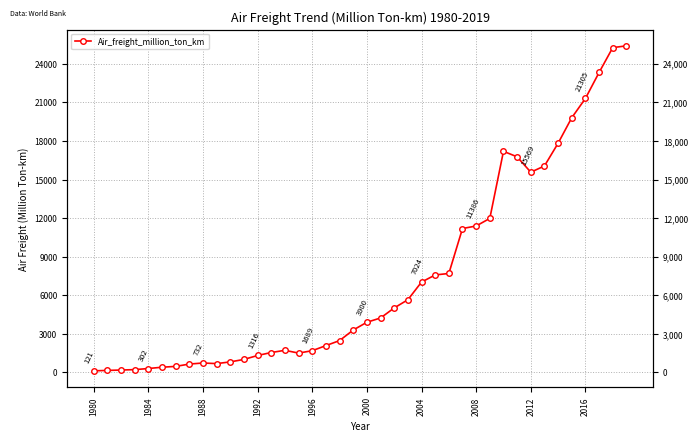

How many points are higher than both their immediate neighbors (excluding endpoints)?

3